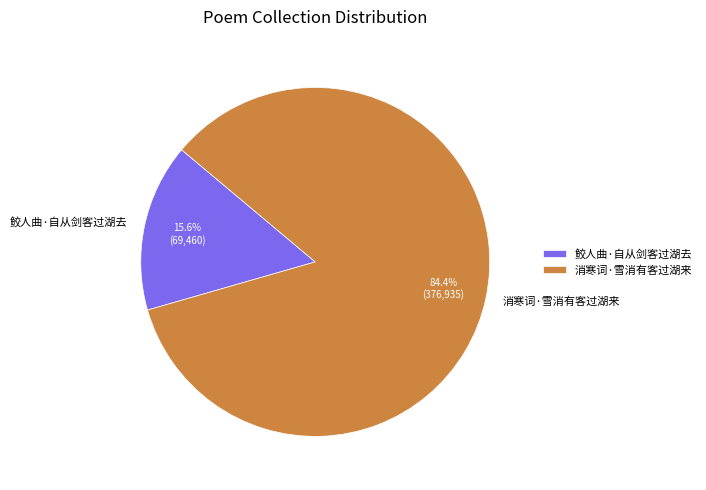

Is there a majority slice in this chart?

Yes